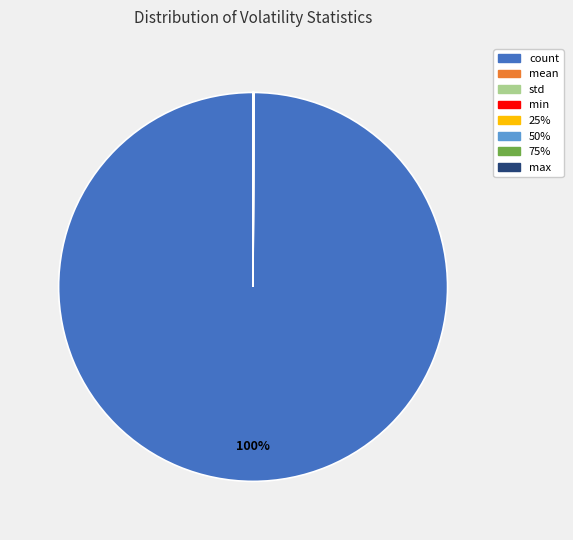

Which slice is the largest?

count